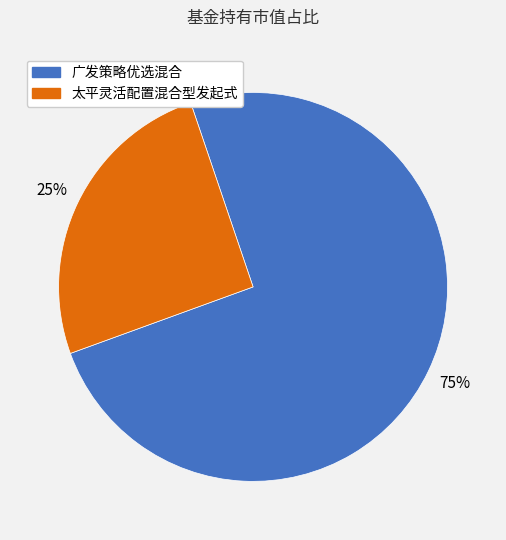

Is there a majority slice in this chart?

Yes